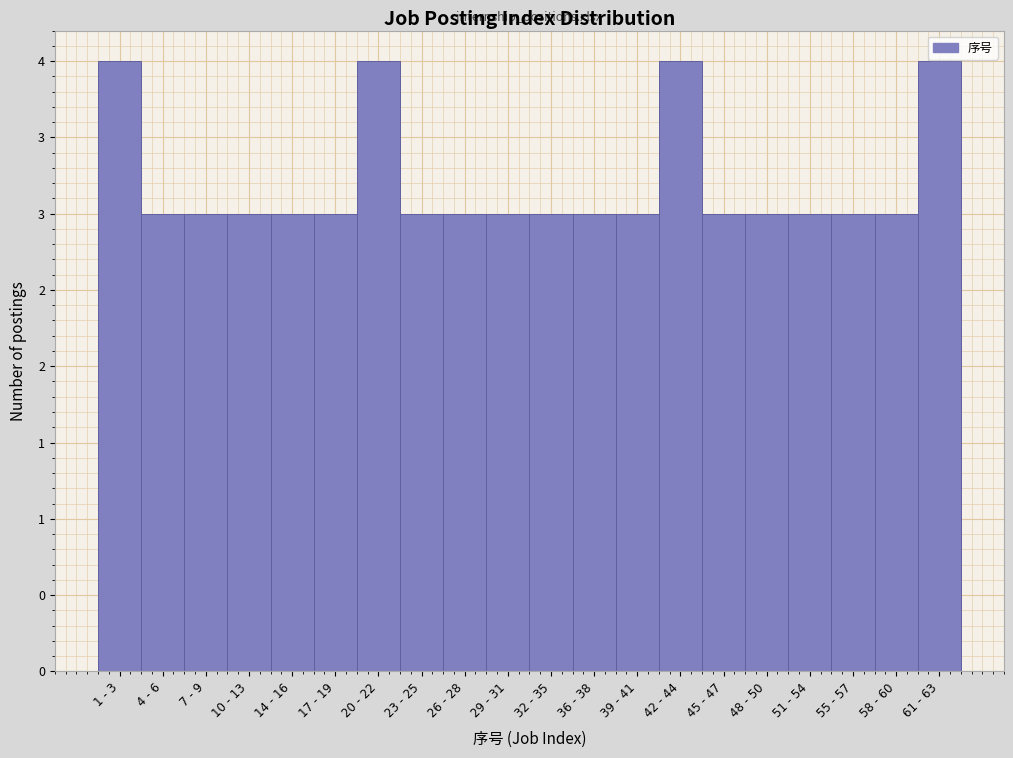

Are the bars horizontal?

No